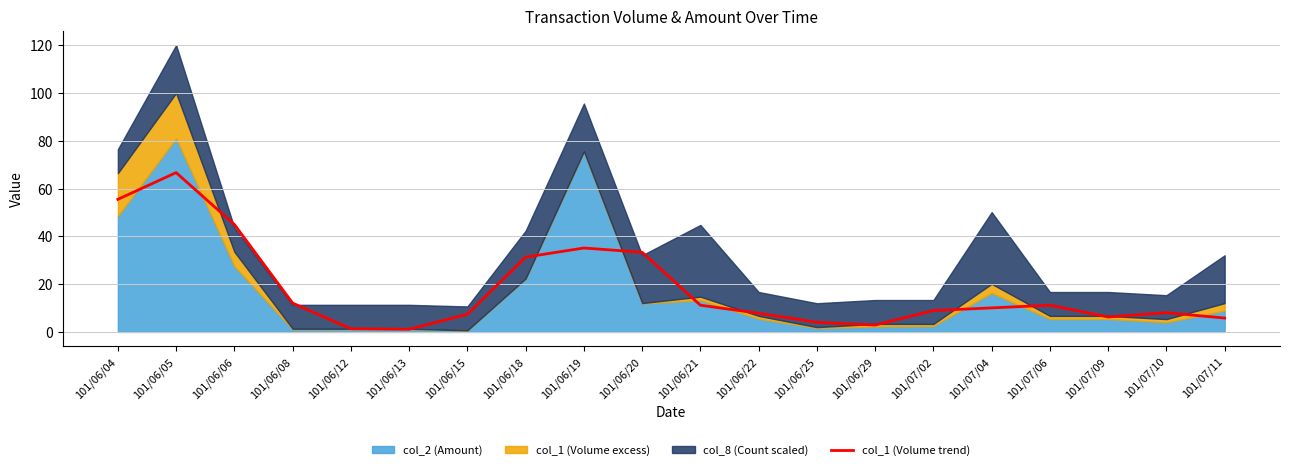

What is the sum of the values at 101/06/19 and 101/07/10?

43.2